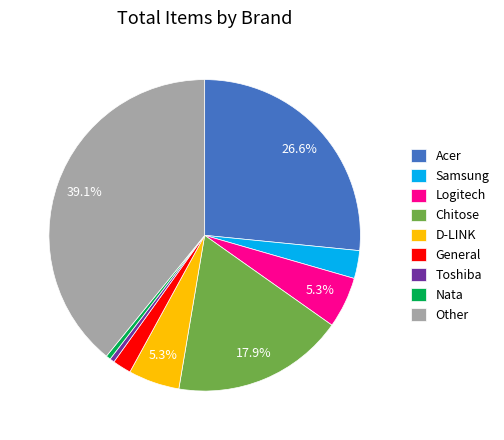

Which has a higher value, Samsung or D-LINK?

D-LINK